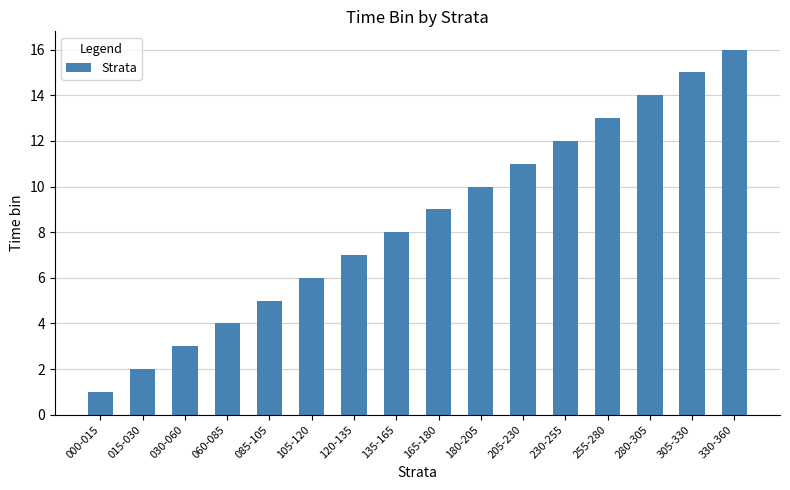

What is the difference between the second highest and second lowest values?

13